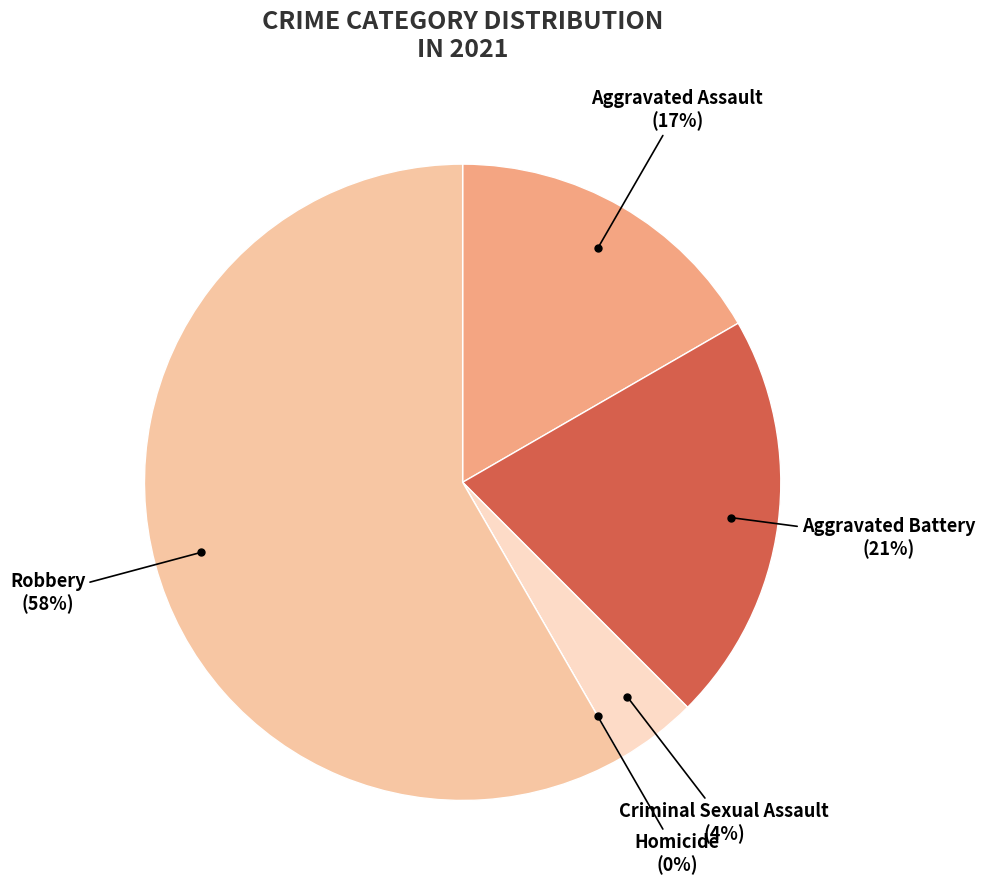

What portion of the pie excludes Homicide?

100.0%